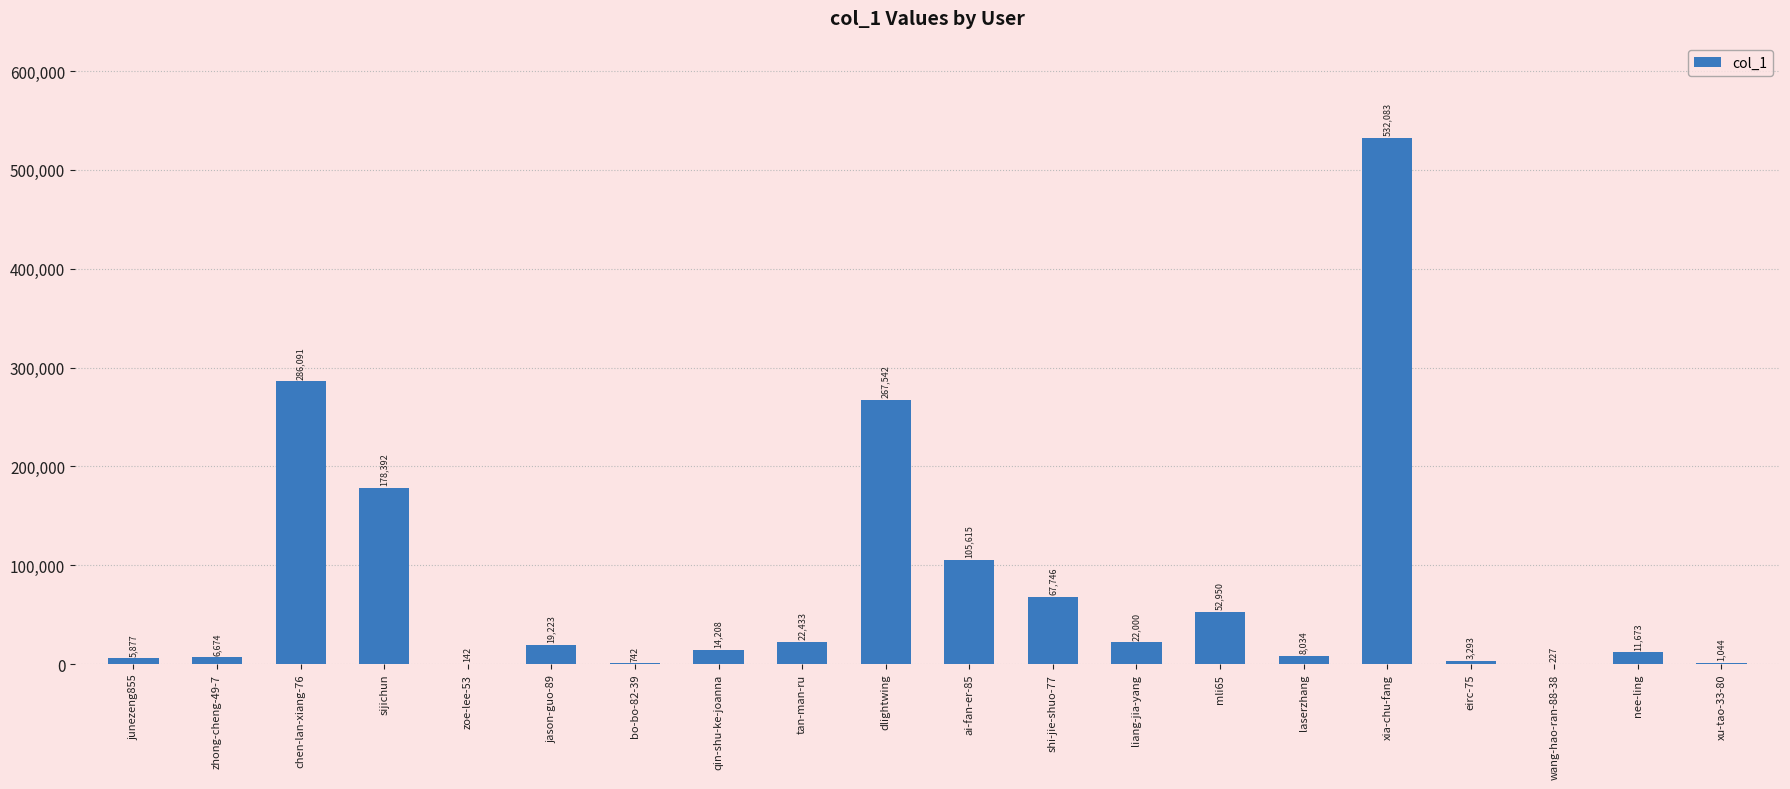

Reading right to left, list all the values displayed in this chart.

xu-tao-33-80=1044	nee-ling=11673	wang-hao-ran-88-38=227	eirc-75=3293	xia-chu-fang=532083	laserzhang=8034	mli65=52950	liang-jia-yang=22000	shi-jie-shuo-77=67746	ai-fan-er-85=105615	dlightwing=267542	tan-man-ru=22433	qin-shu-ke-joanna=14208	bo-bo-82-39=742	jason-guo-89=19223	zoe-lee-53=142	sijichun=178392	chen-lan-xiang-76=286091	zhong-cheng-49-7=6674	junezeng855=5877